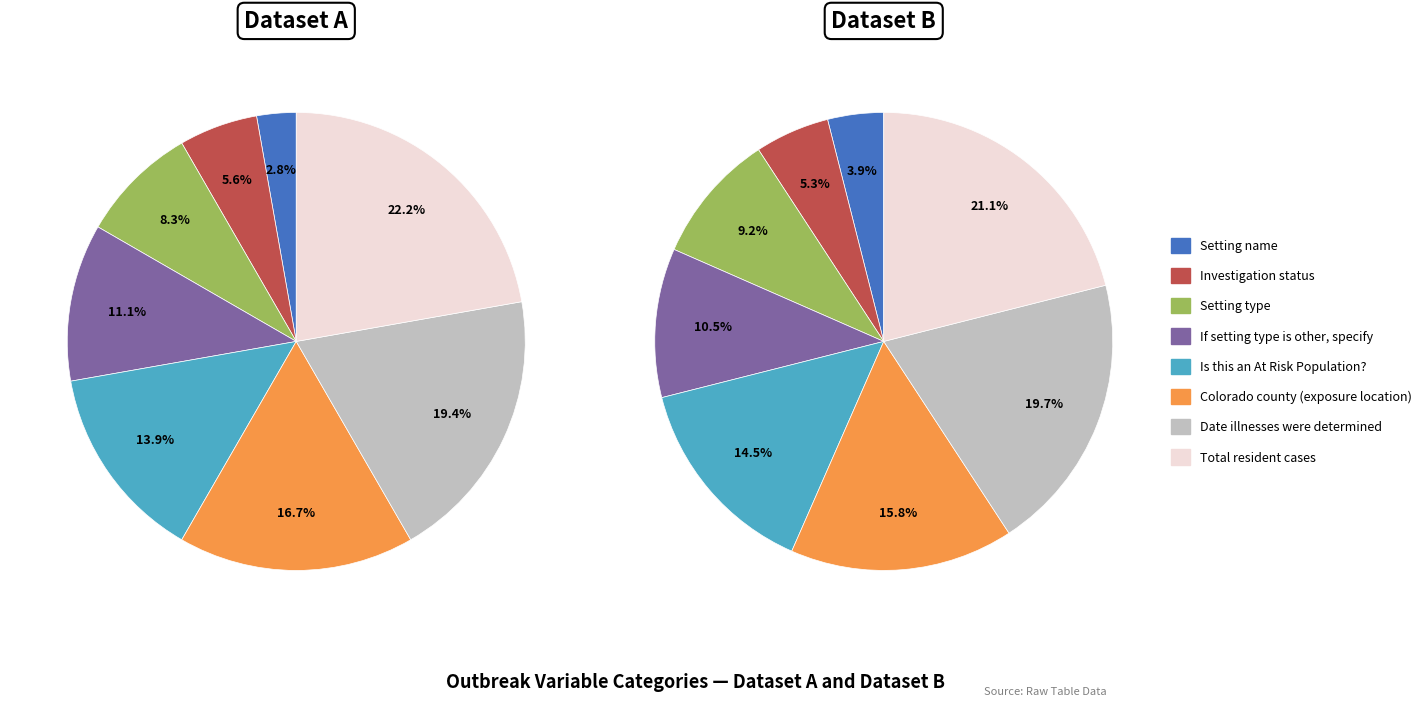

Combined, what portion of the pie is Colorado county (exposure location) and Date illnesses were determined?

36.1%